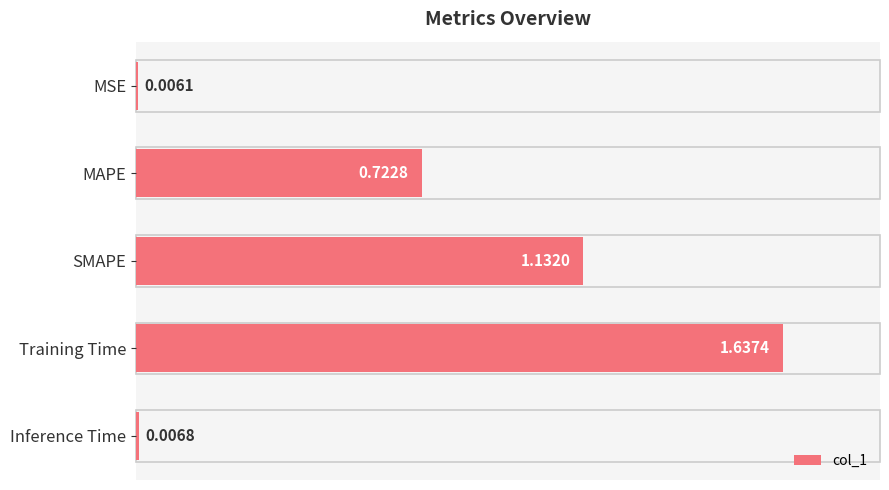

What is the greatest value displayed?

1.0